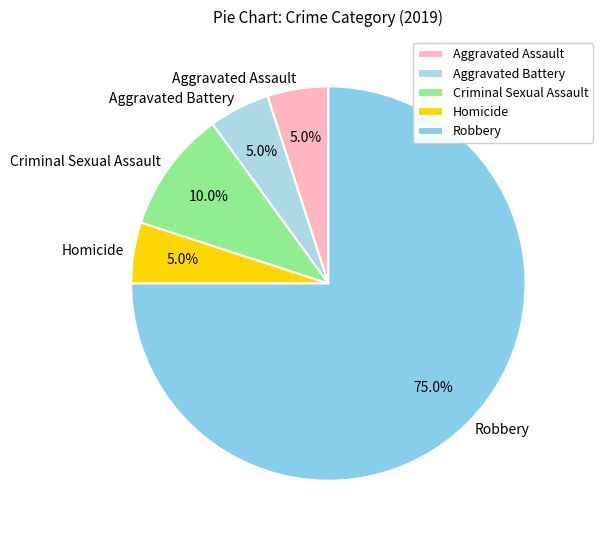

To the nearest percent, what is the combined percentage of Criminal Sexual Assault and Homicide?

15%